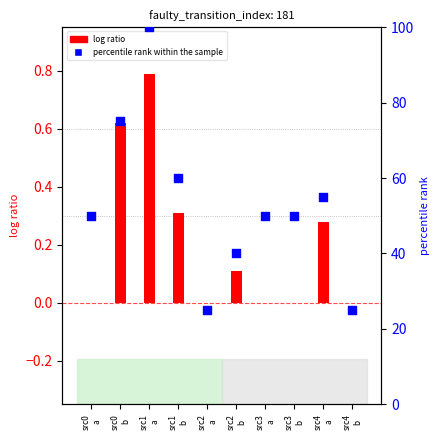

What is the total value across all series at src4
a?

55.3